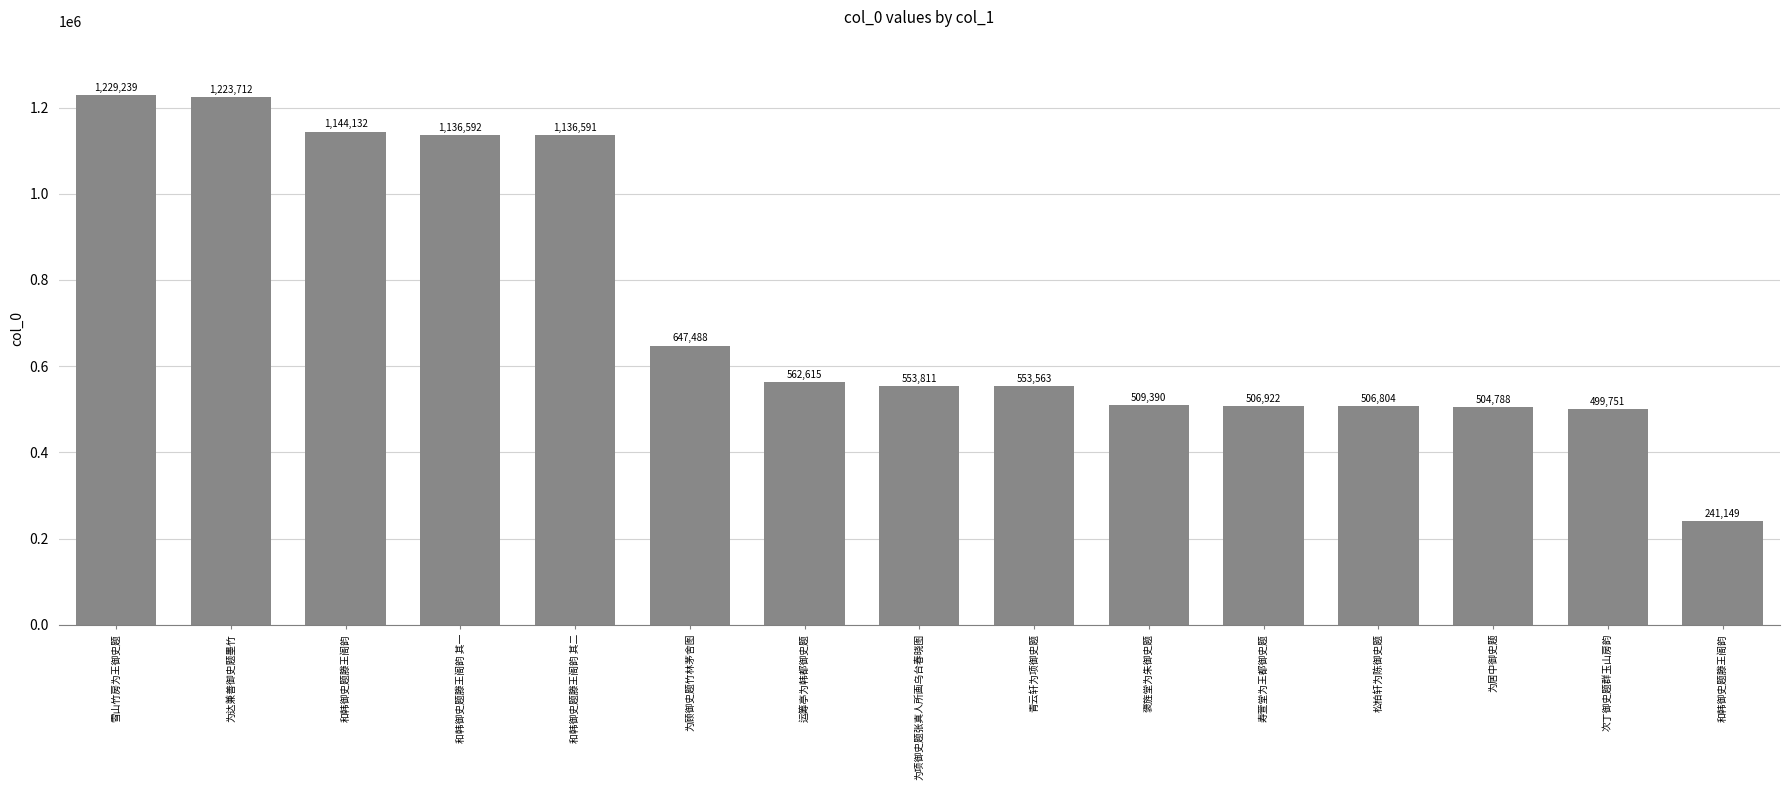

What is the change in value from 雪山竹房为王御史题 to 为顾御史题竹林茅舍图?

-581751